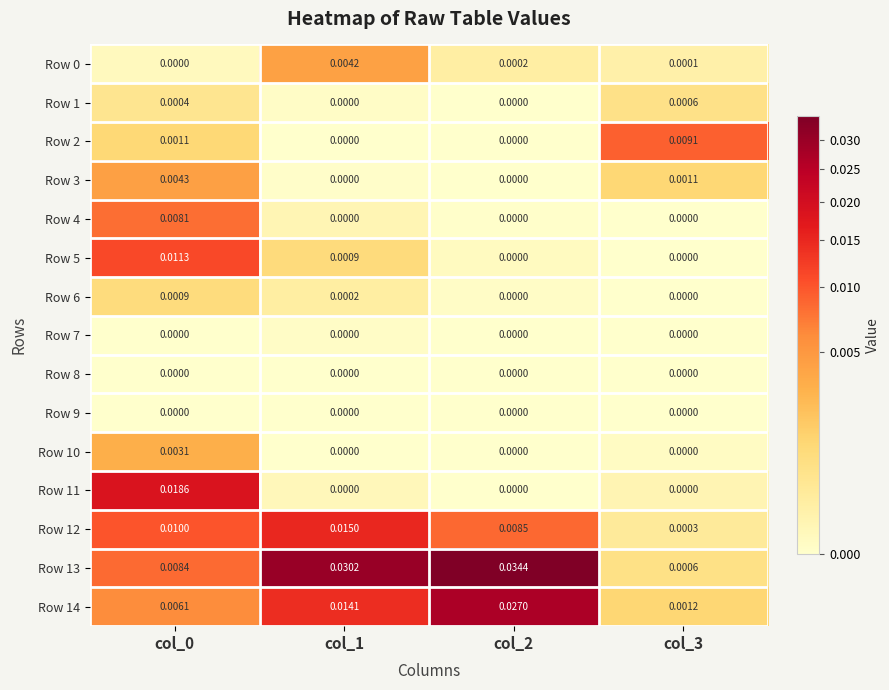

Is the value of Row 3 at col_0 greater than the value of Row 11 at col_0?

No